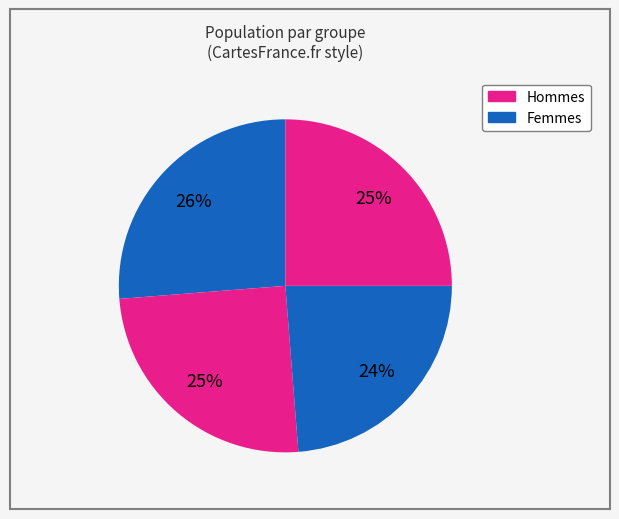

How many segments does this pie chart have?

4